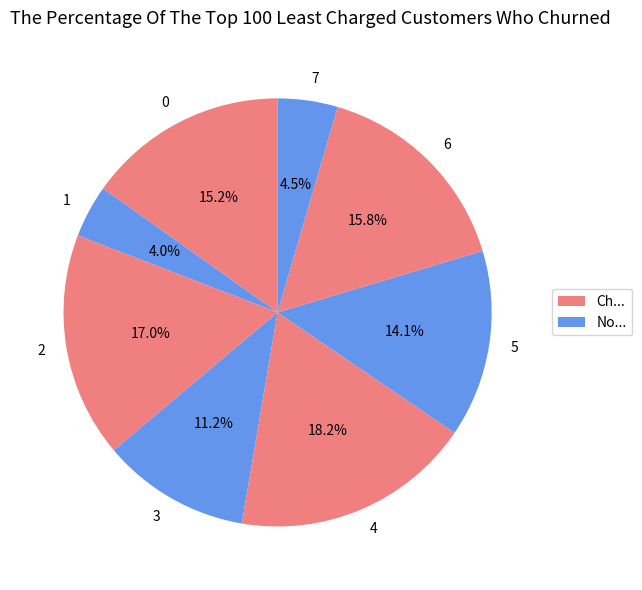

Between 4 and 7, which is larger?

4